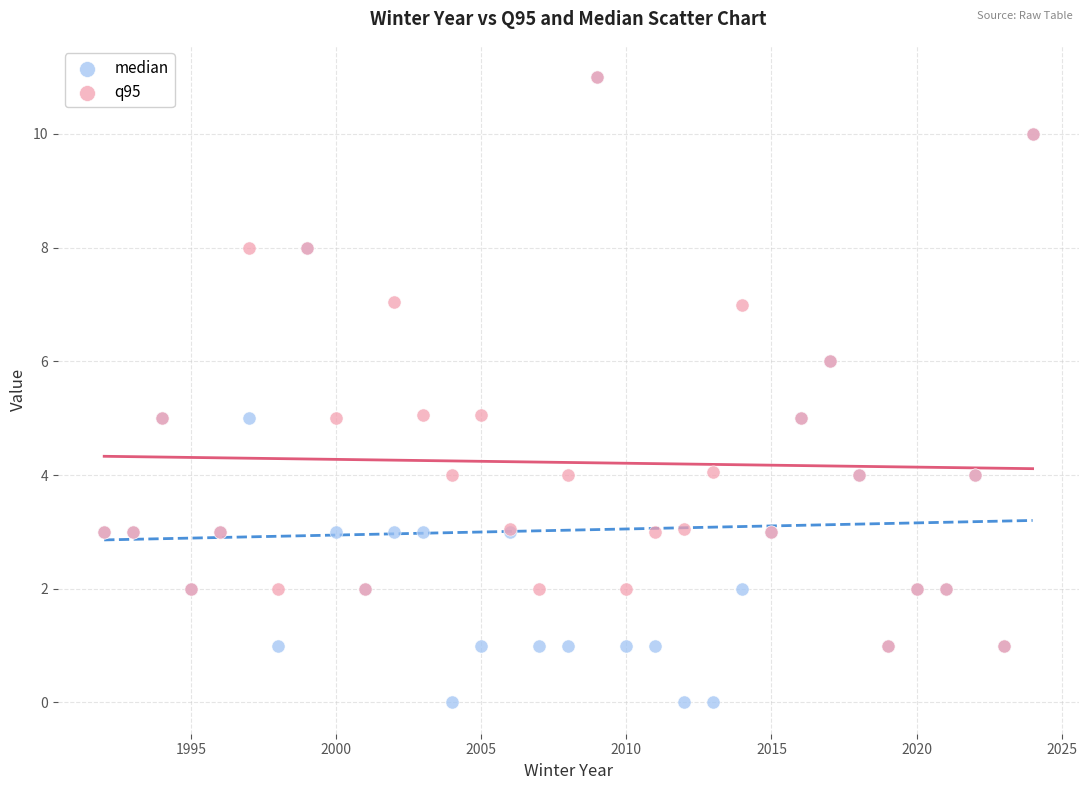

Which series contains the lowest Y value?

median